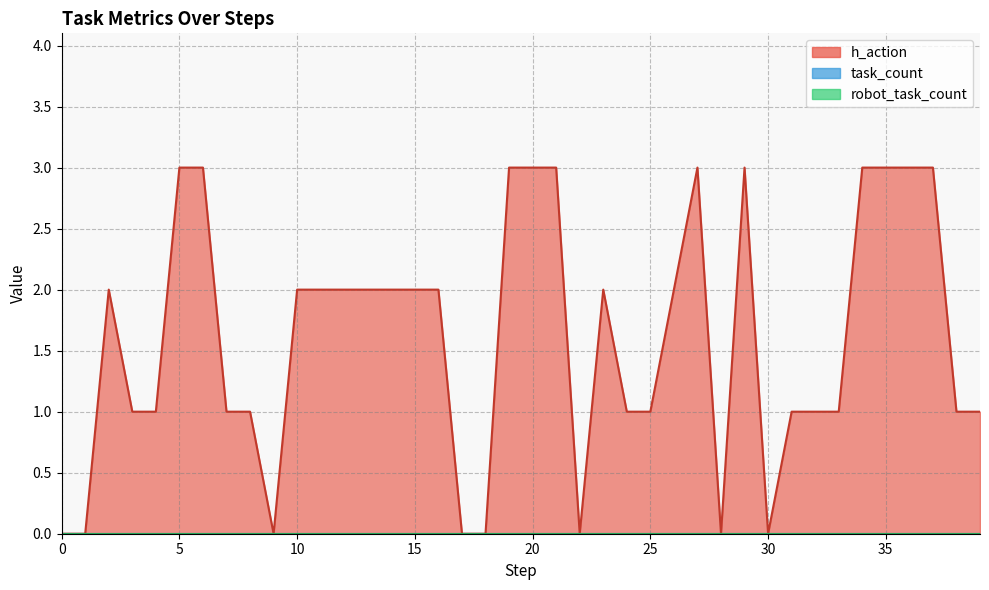

At how many categories does at least one series exceed 1?

21